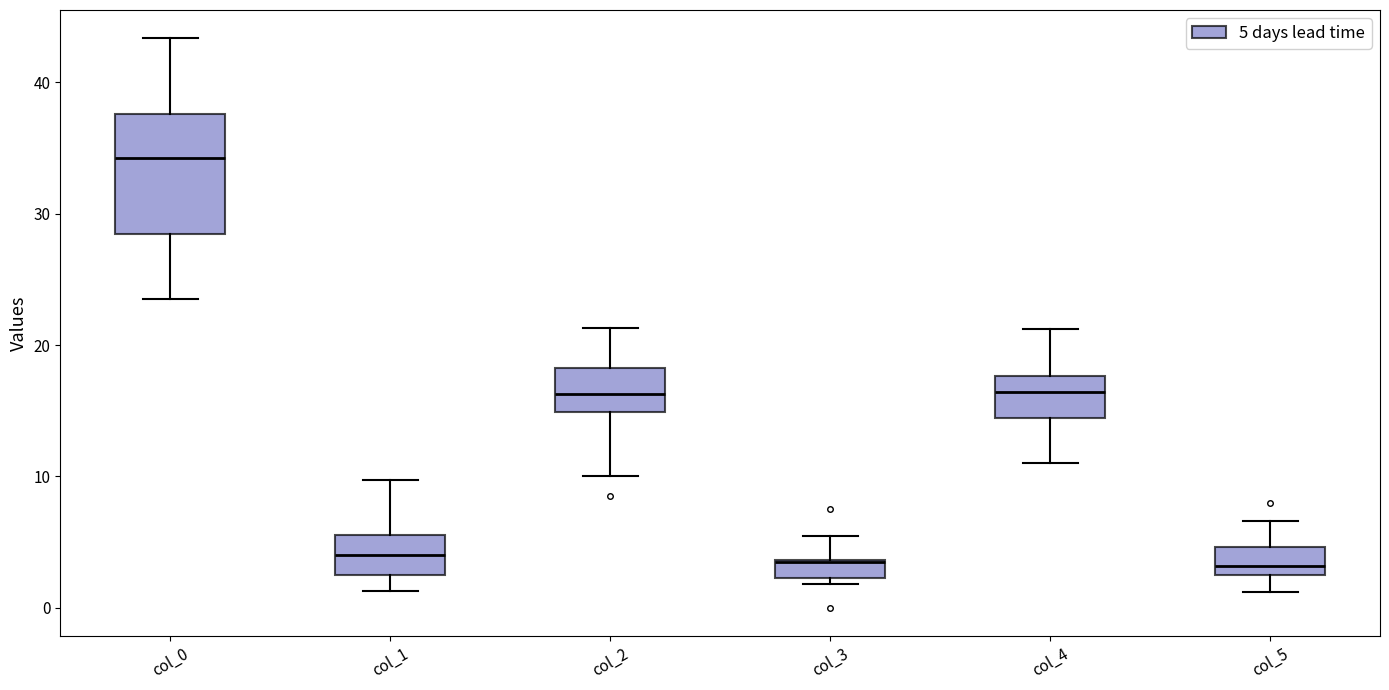

Which box's median line is the highest?

col_0